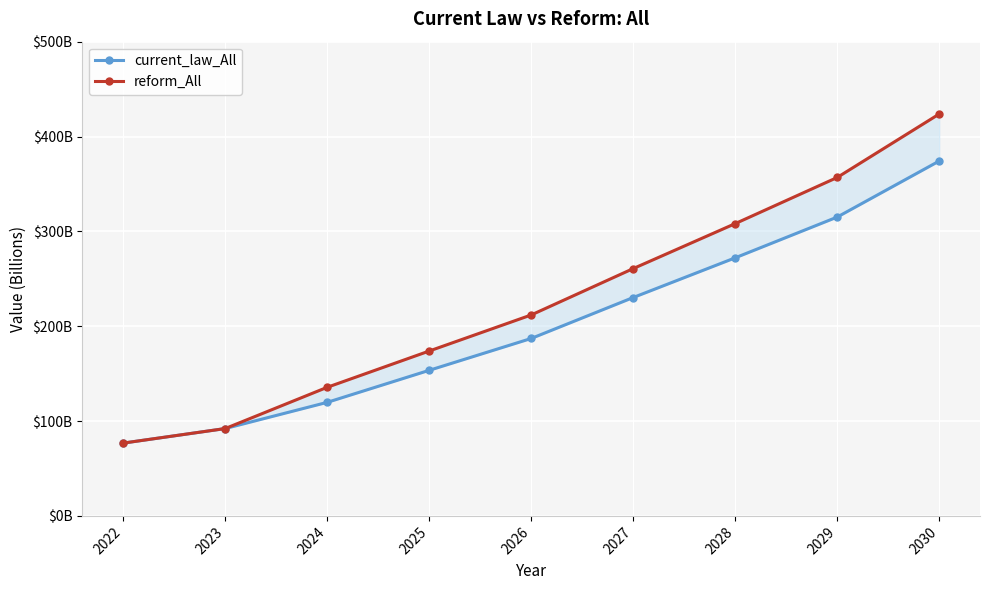

What are all the series names shown in the legend?

current_law_All, reform_All